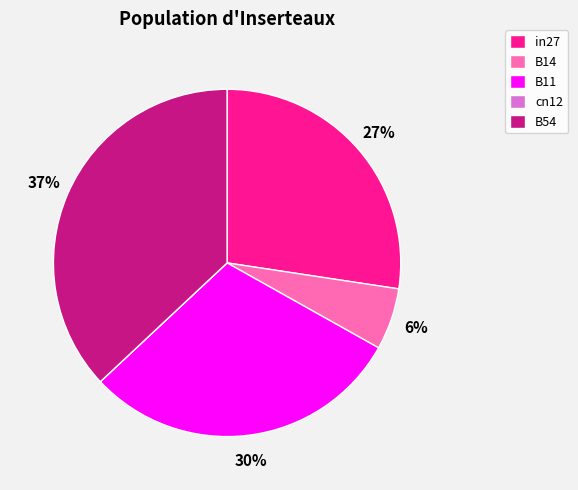

The B14 slice represents 18% of the pie. True or false?

False